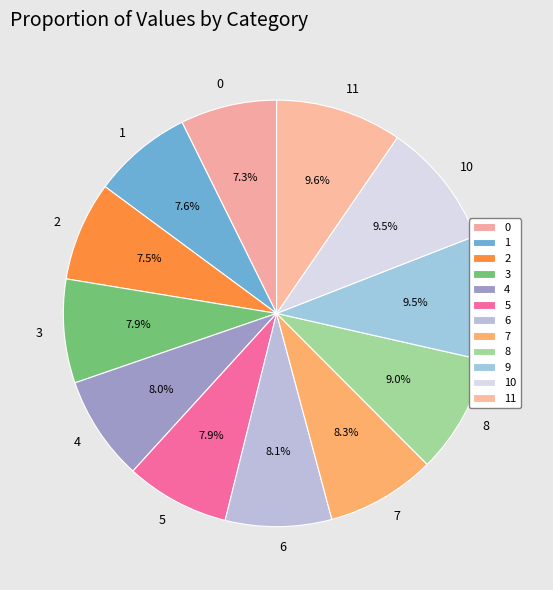

Does any single category account for the majority?

No